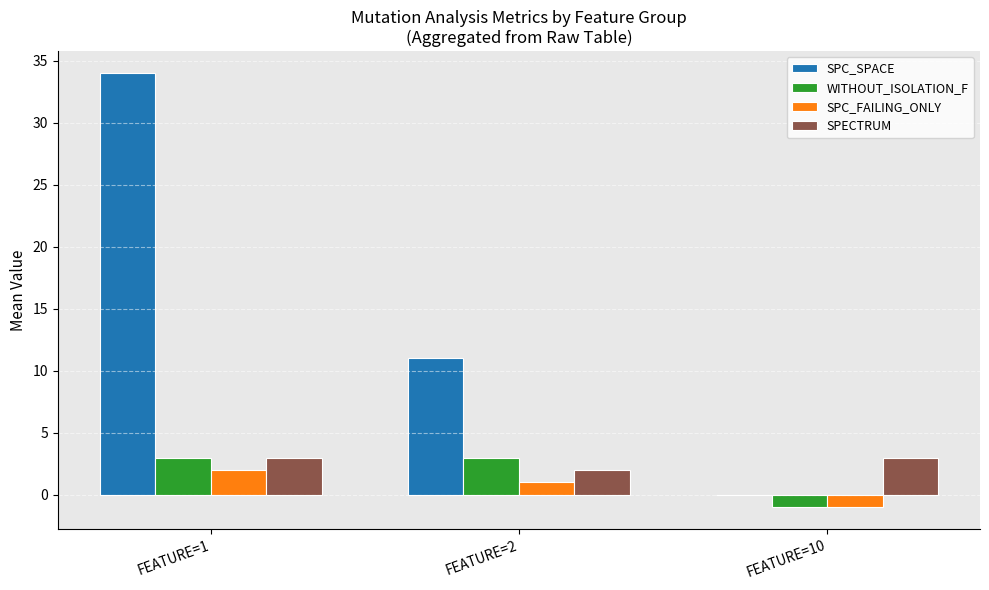

What is the sum of all SPECTRUM values?

8